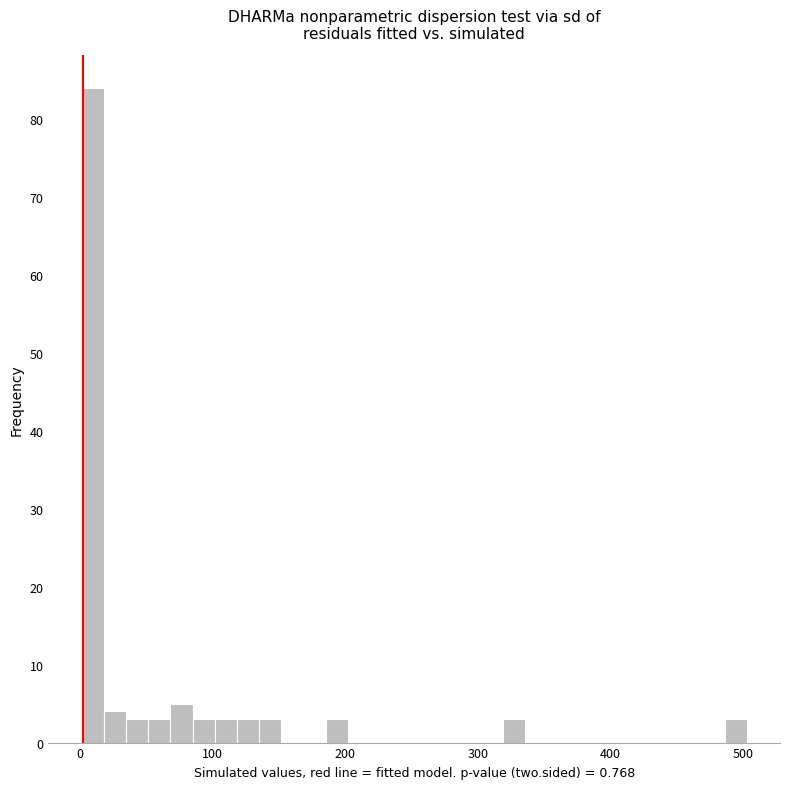

Read against the x-axis, roughly where is the centre of the tallest bar?

10